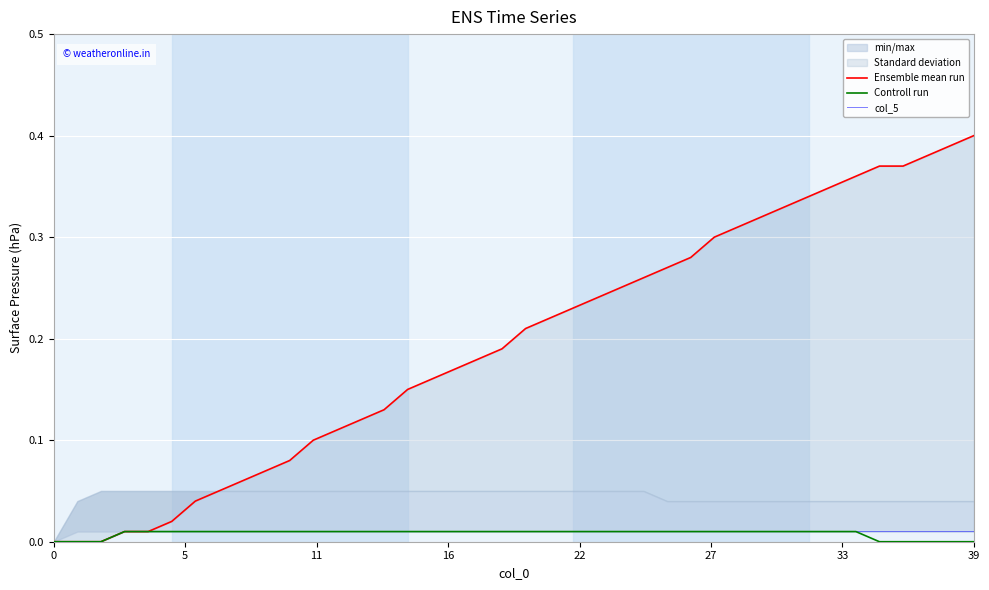

At which label does Ensemble mean run reach its peak?

39